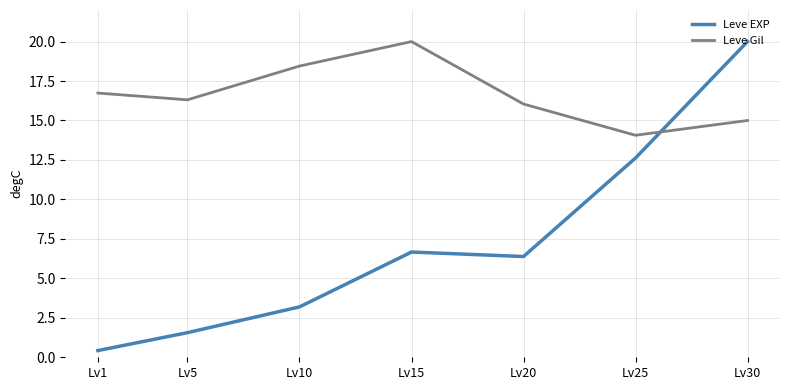

Which category has the lowest value across all series?

Lv1